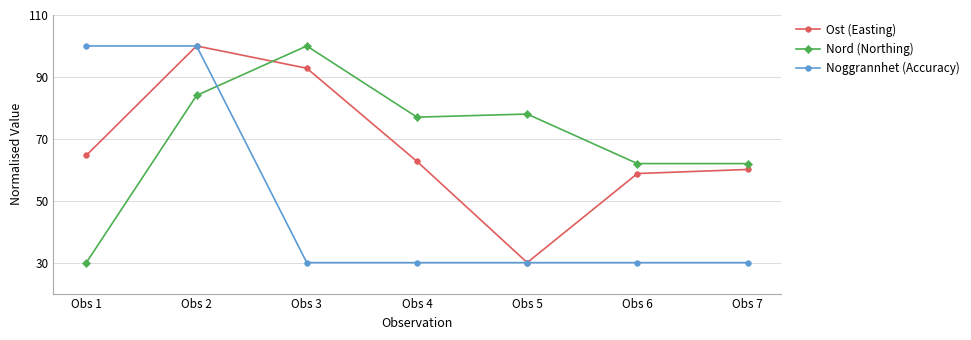

How many distinct data groups are displayed?

3